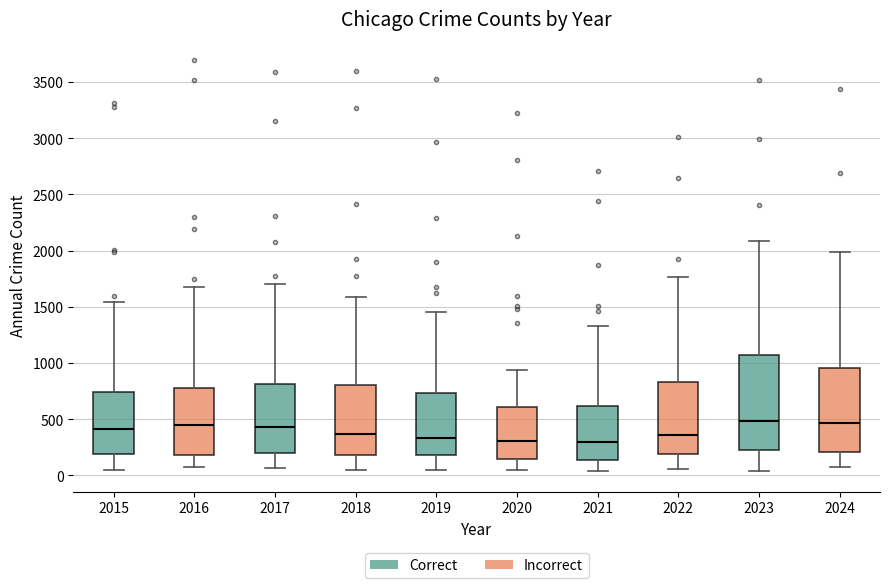

Reading left to right, read every box against the y-axis: the position of its median line, the range the box covers, and the ends of its whiskers. The values are not printed on the chart, so give them approximately, as read against the axis.

2015: median 400, box 200 to 750, whiskers 50 to 1550
2016: median 450, box 200 to 800, whiskers 50 to 1700
2017: median 450, box 200 to 800, whiskers 50 to 1700
2018: median 350, box 200 to 800, whiskers 50 to 1600
2019: median 350, box 200 to 750, whiskers 50 to 1450
2020: median 300, box 150 to 600, whiskers 50 to 950
2021: median 300, box 150 to 600, whiskers 50 to 1350
2022: median 350, box 200 to 850, whiskers 50 to 1750
2023: median 500, box 200 to 1050, whiskers 50 to 2100
2024: median 450, box 200 to 950, whiskers 100 to 2000